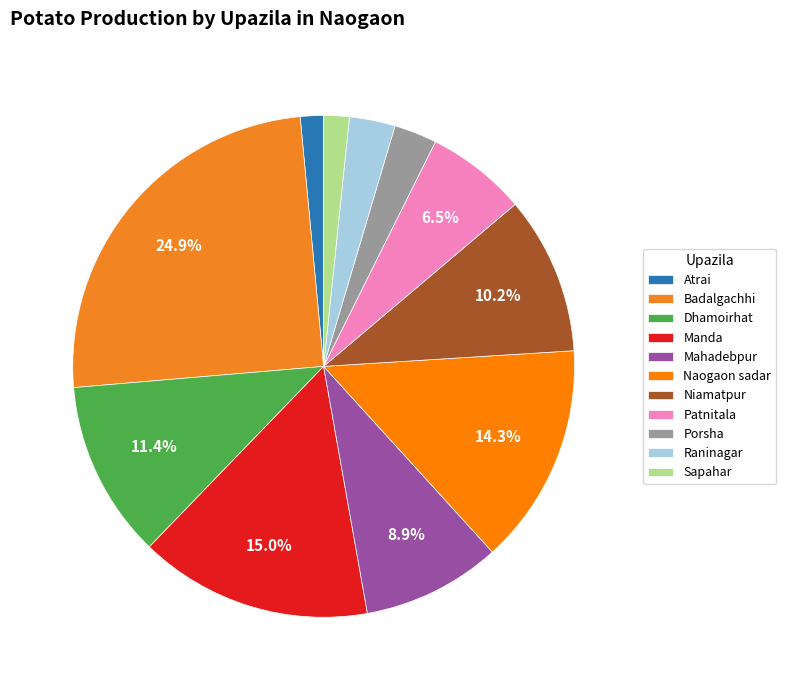

Rank the categories by value from lowest to highest.

Atrai, Sapahar, Porsha, Raninagar, Patnitala, Mahadebpur, Niamatpur, Dhamoirhat, Naogaon sadar, Manda, Badalgachhi